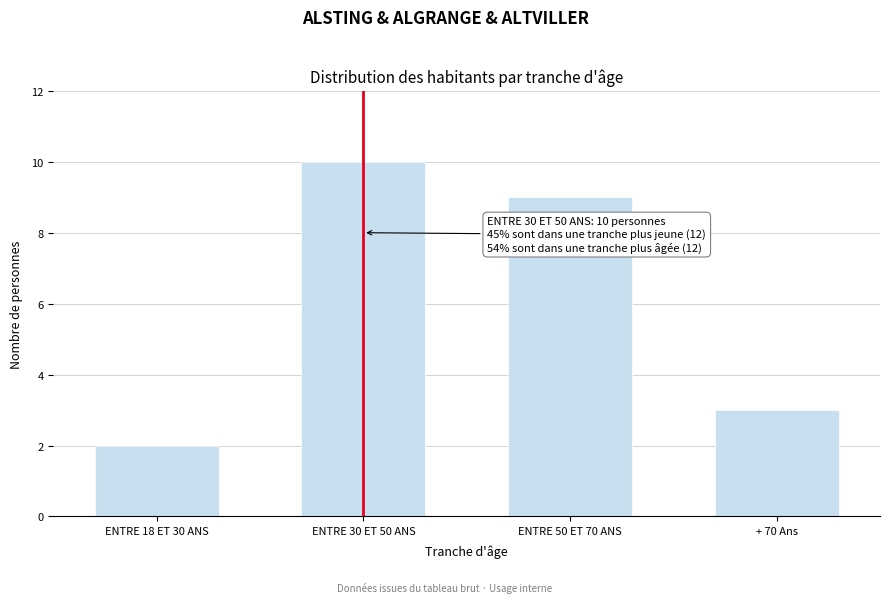

Reading left to right, transcribe all the data shown in this chart.

2	10	9	3